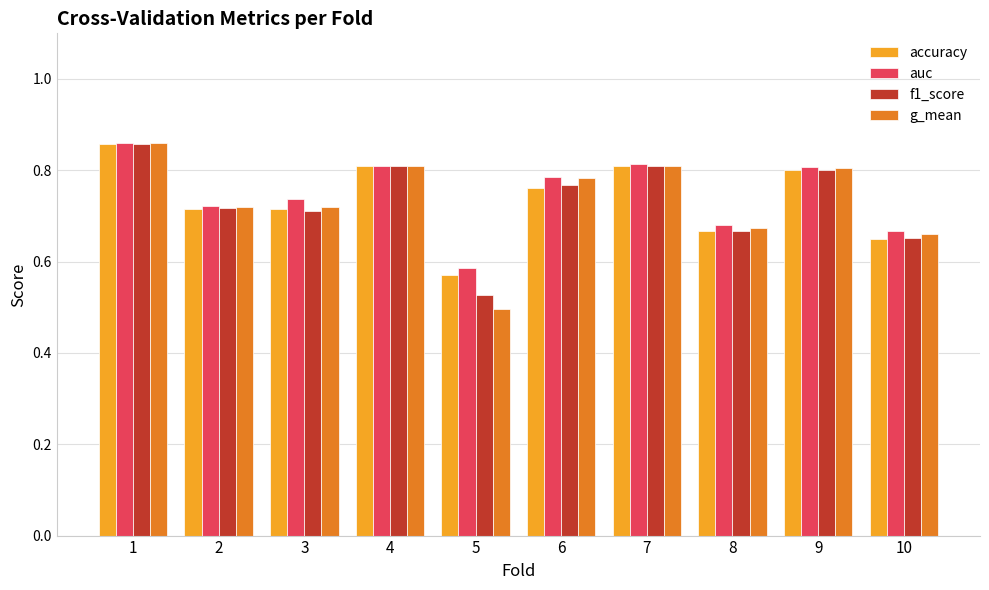

Which series changed the most between 4 and 10?

accuracy